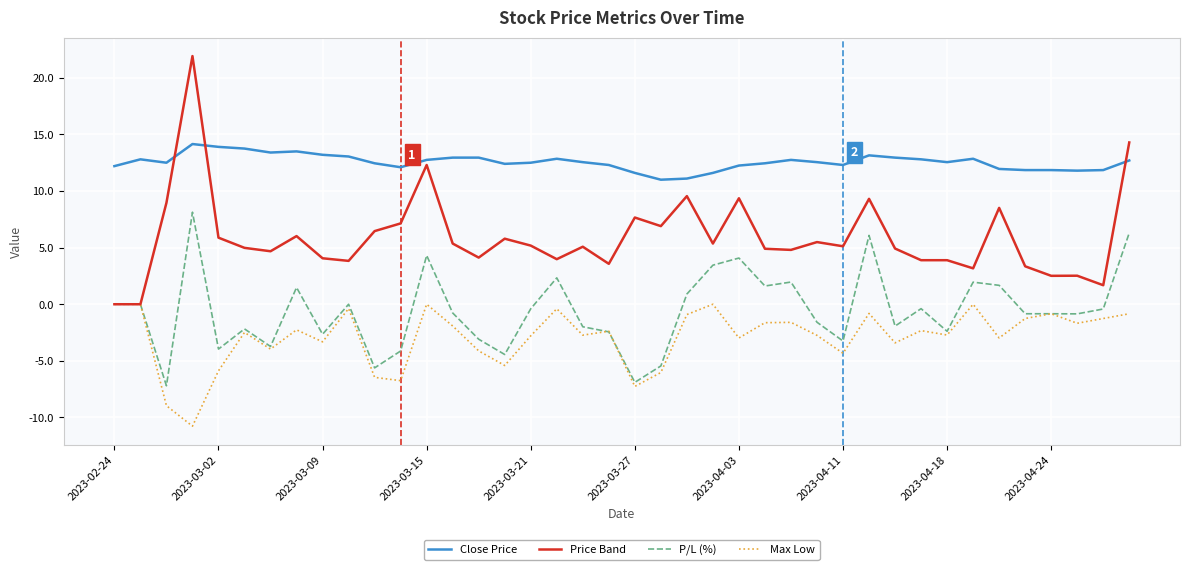

What is the maximum value shown in the chart?

21.9